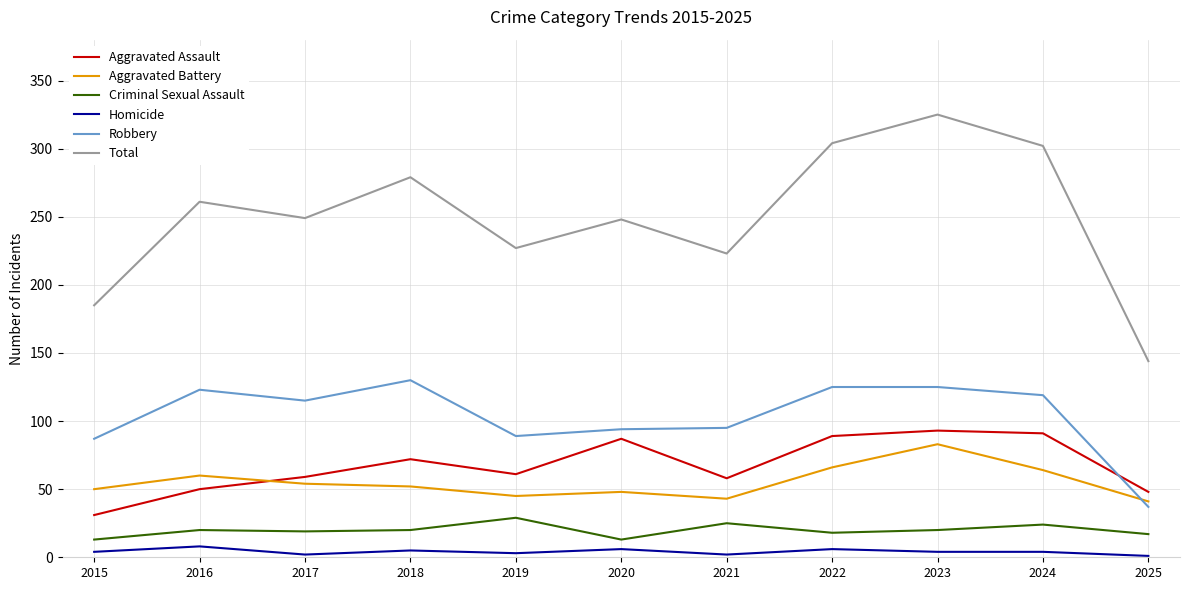

At which label does Aggravated Assault reach its minimum?

2015